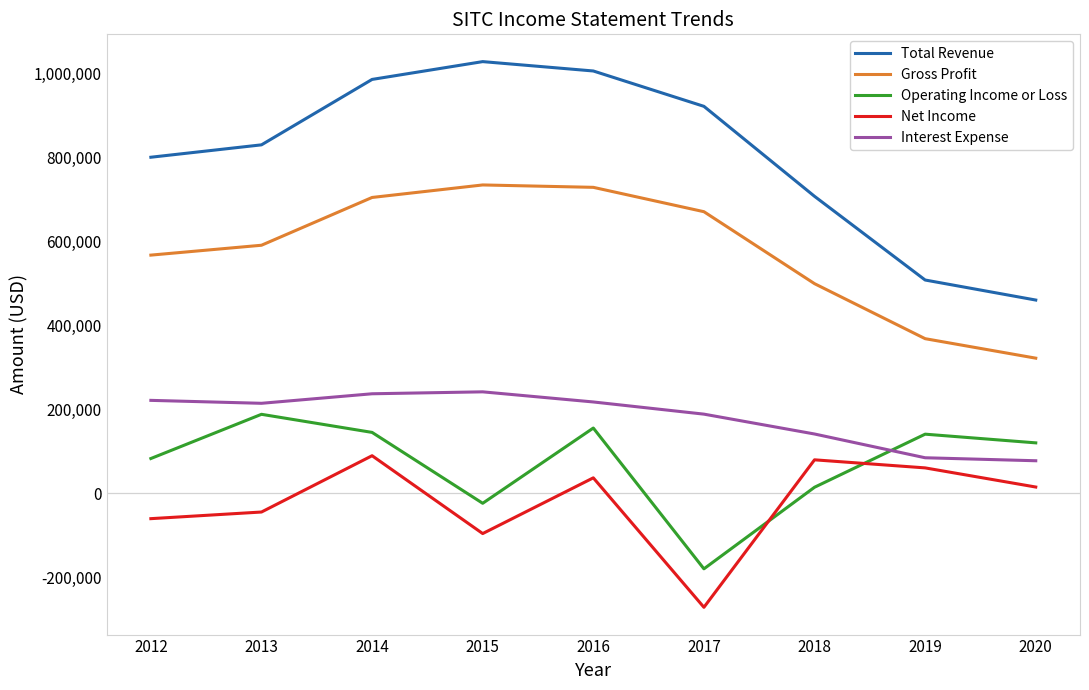

Which category has the highest value across all series?

2015